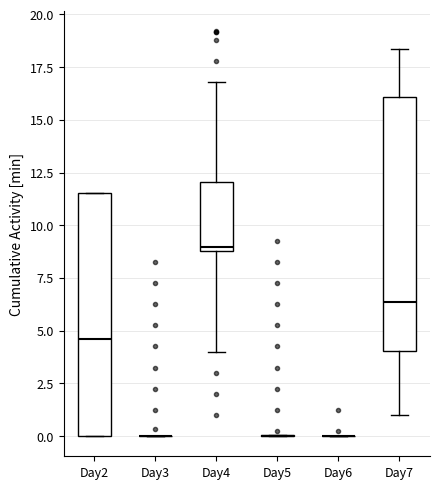

Reading left to right, transcribe this box plot: for each box, give where its median line is, the range the box spans, and where its two whiskers end, as read against the y-axis. The values are not printed on the chart, so give them approximately, as read against the axis.

Day2: median 4.5, box 0.0 to 11.5, whiskers 0.0 to 11.5
Day3: box collapsed to a line at 0.0, whiskers 0.0 to 0.0
Day4: median 9.0 (just above the box's lower edge), box 9.0 to 12.0, whiskers 4.0 to 17.0
Day5: box collapsed to a line at 0.0, whiskers 0.0 to 0.0
Day6: box collapsed to a line at 0.0, whiskers 0.0 to 0.0
Day7: median 6.5, box 4.0 to 16.0, whiskers 1.0 to 18.5